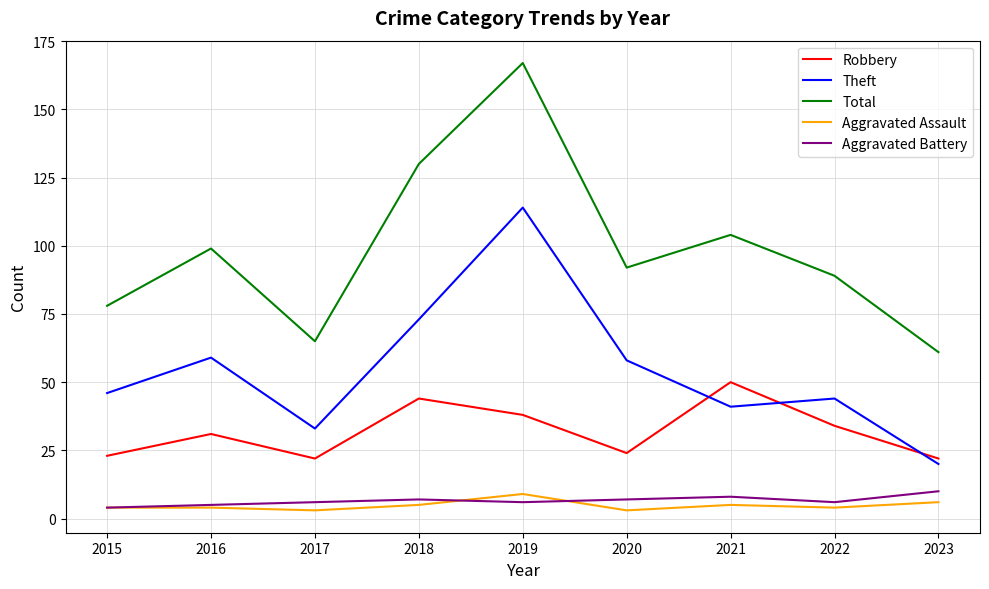

What is the lowest value of the Aggravated Battery series?

4